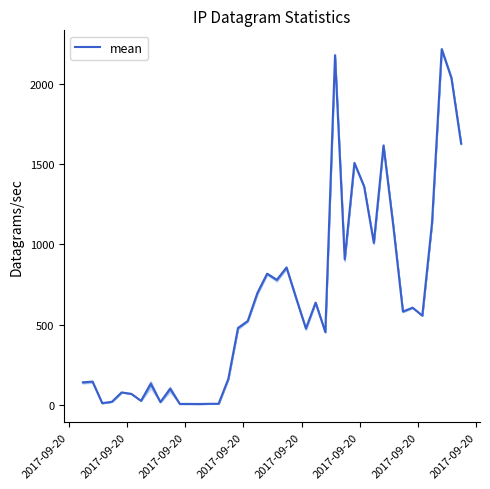

Which has a higher value, 2017-09-20 or 2017-09-20?

2017-09-20